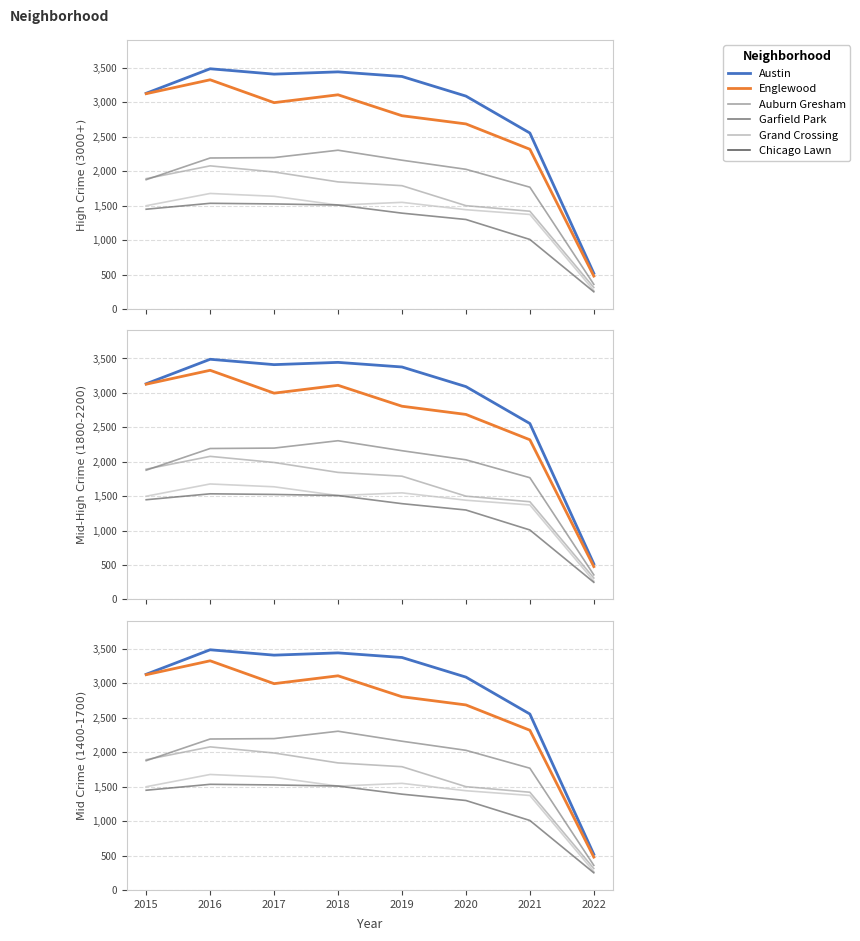

Is it true that Englewood equals 2308 at 2016?

False